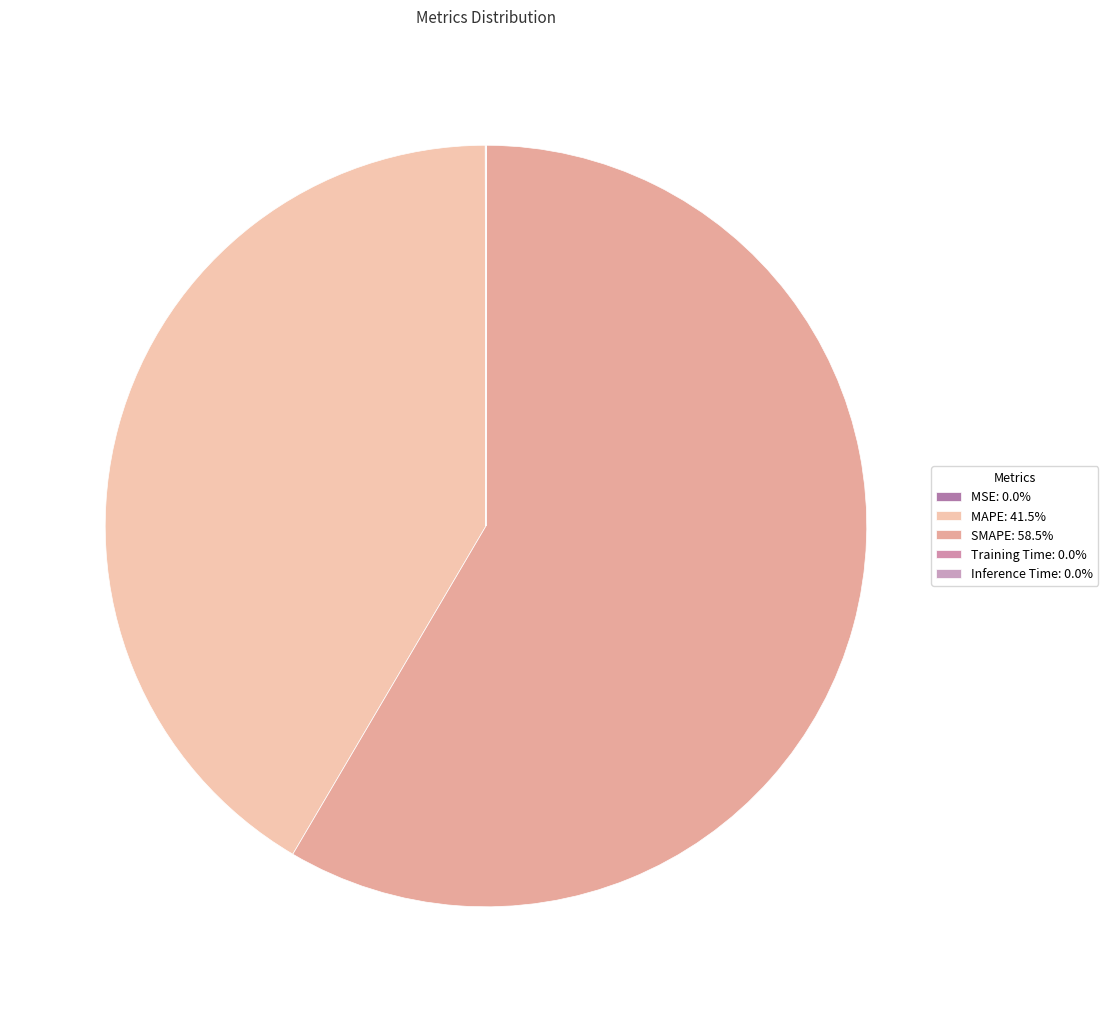

True or false: MSE accounts for 6% of the total.

False